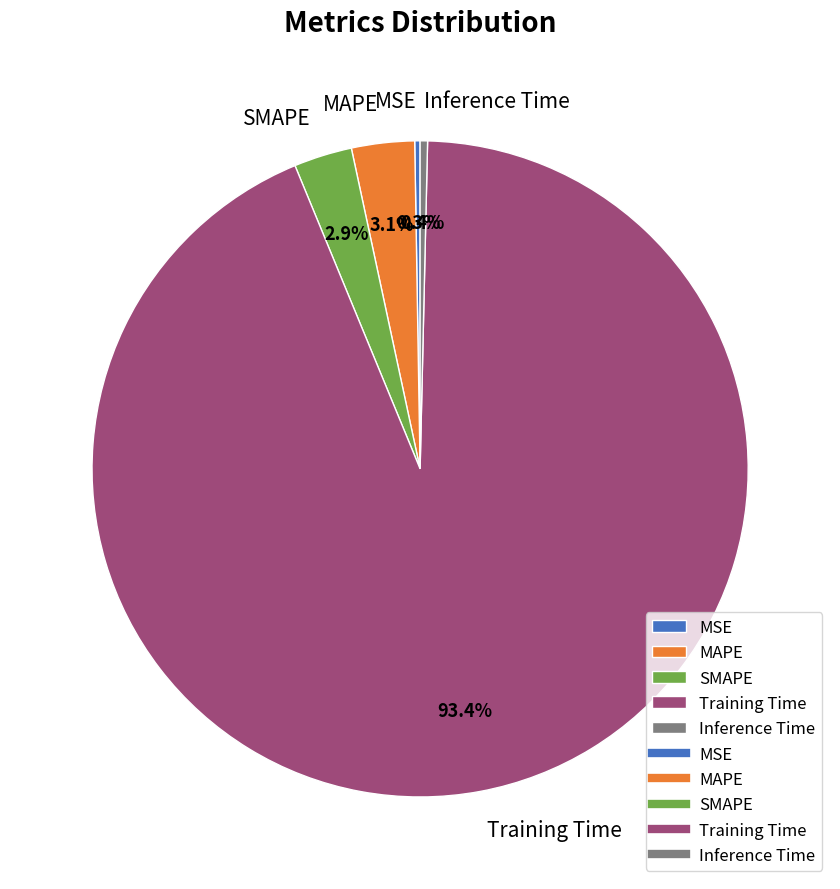

Which has a higher value, Inference Time or MAPE?

MAPE